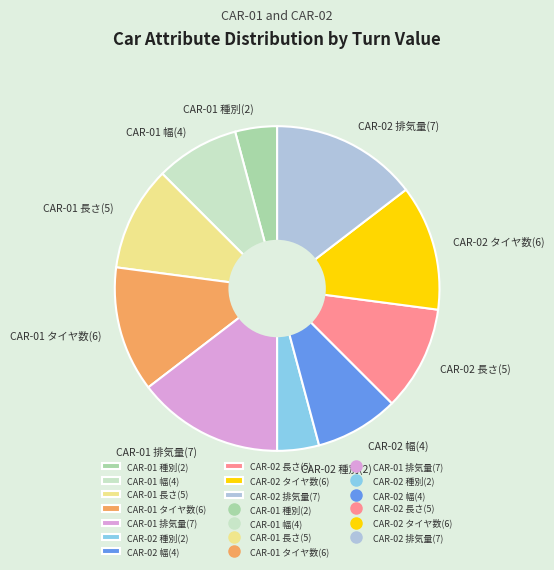

What is the ratio of the value at CAR-01 タイヤ数(6) to the value at CAR-01 幅(4)?

1.5